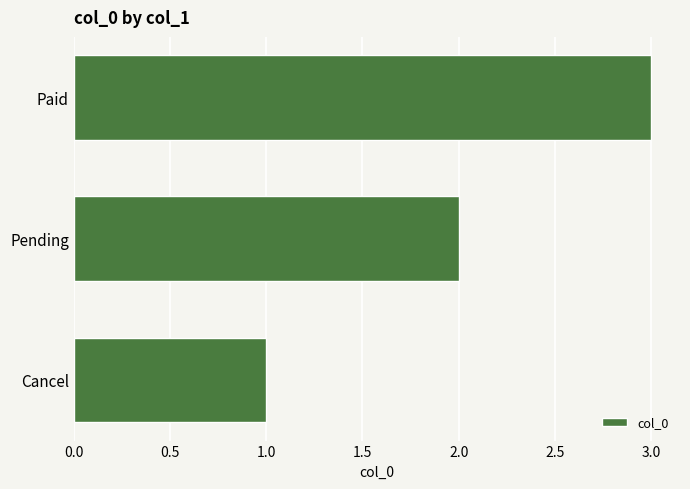

True or false: the data shows 1 at Cancel.

True